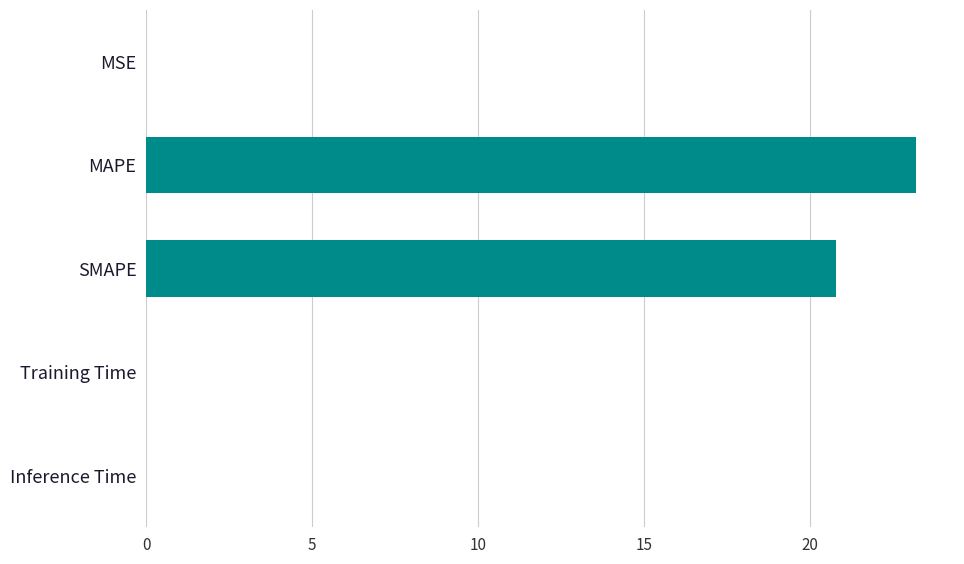

True or false: the data shows 0.0 at Training Time.

True